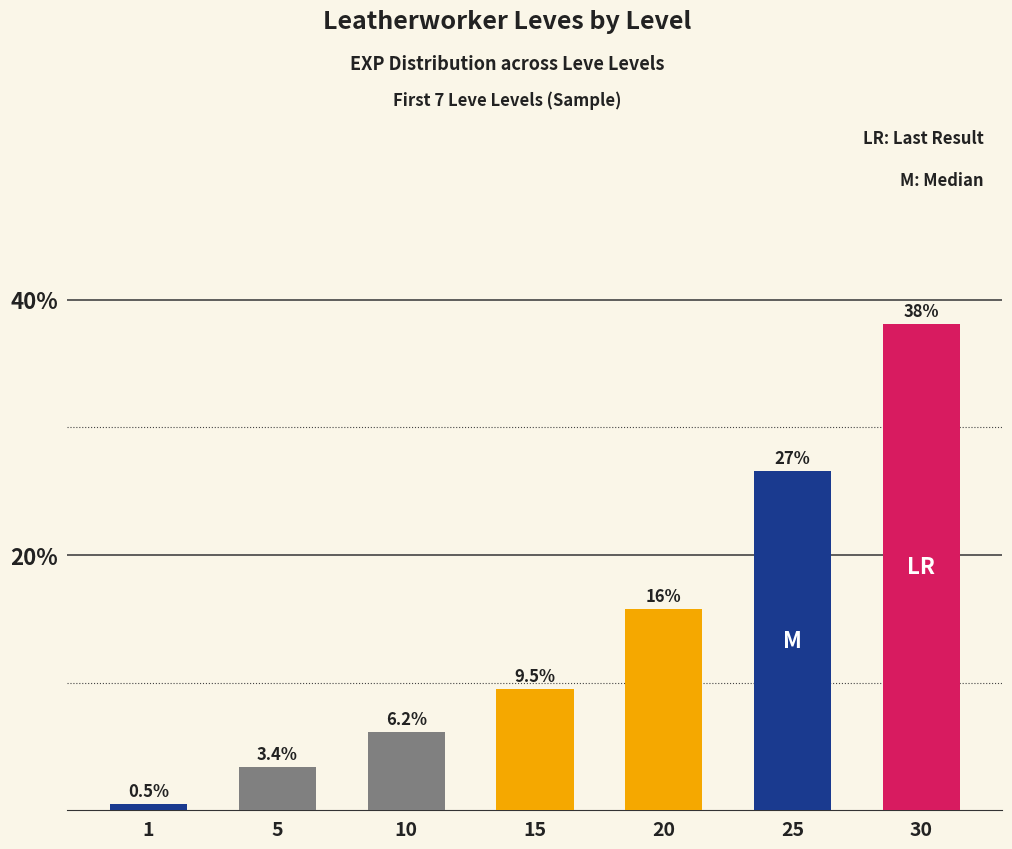

Count the number of values greater than 9.

4